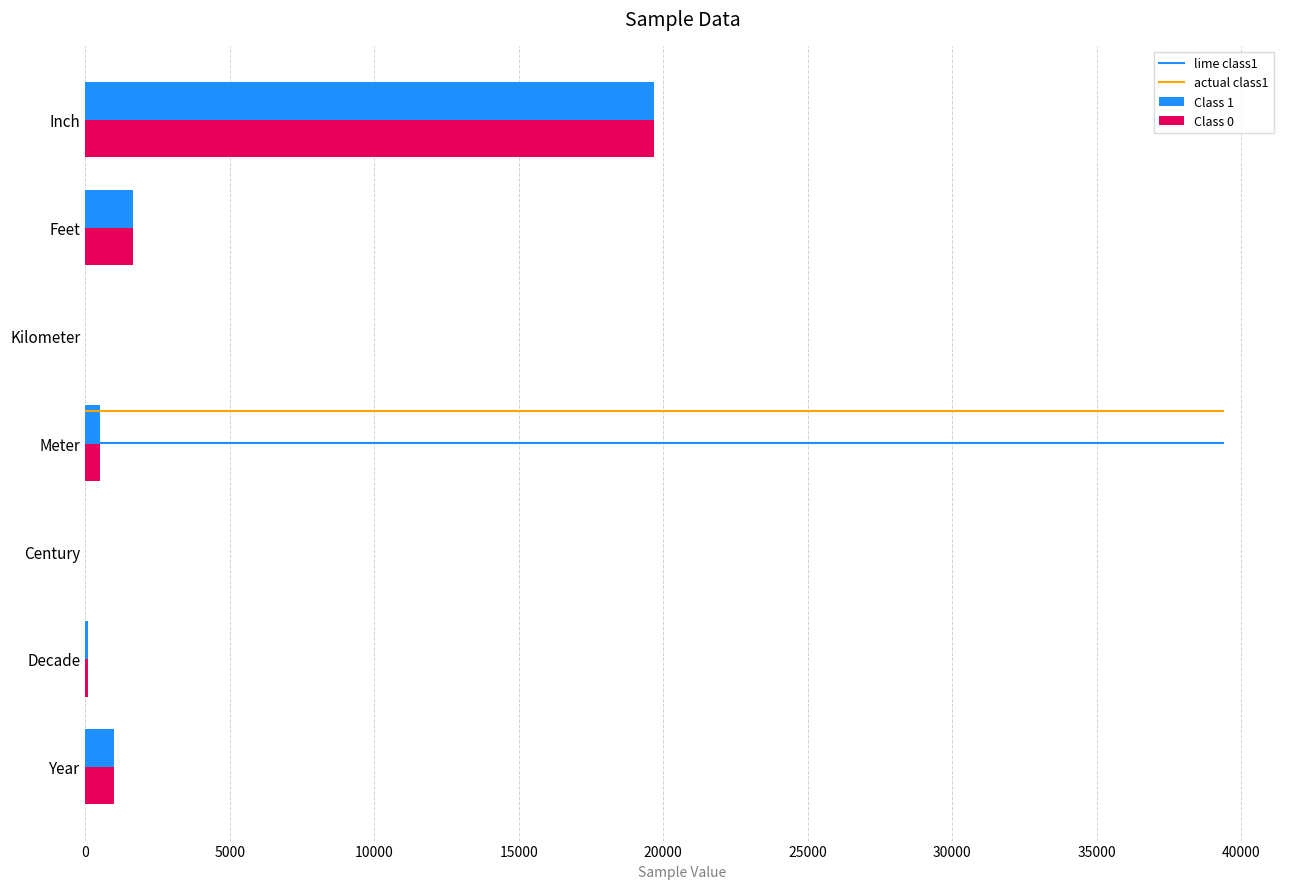

Reading left to right, what are all the values shown in this chart?

Year=1010.0	Decade=101.0	Century=10.5	Meter=500.0	Kilometer=0.5	Feet=1640.0	Inch=19685.0